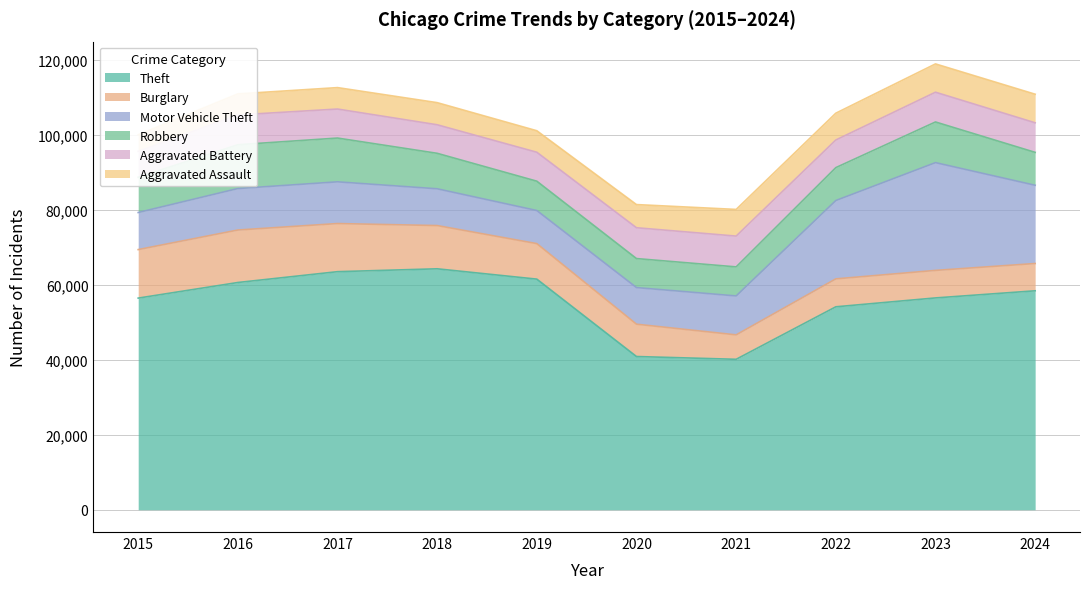

What value does the Theft series have at 2019?

61503